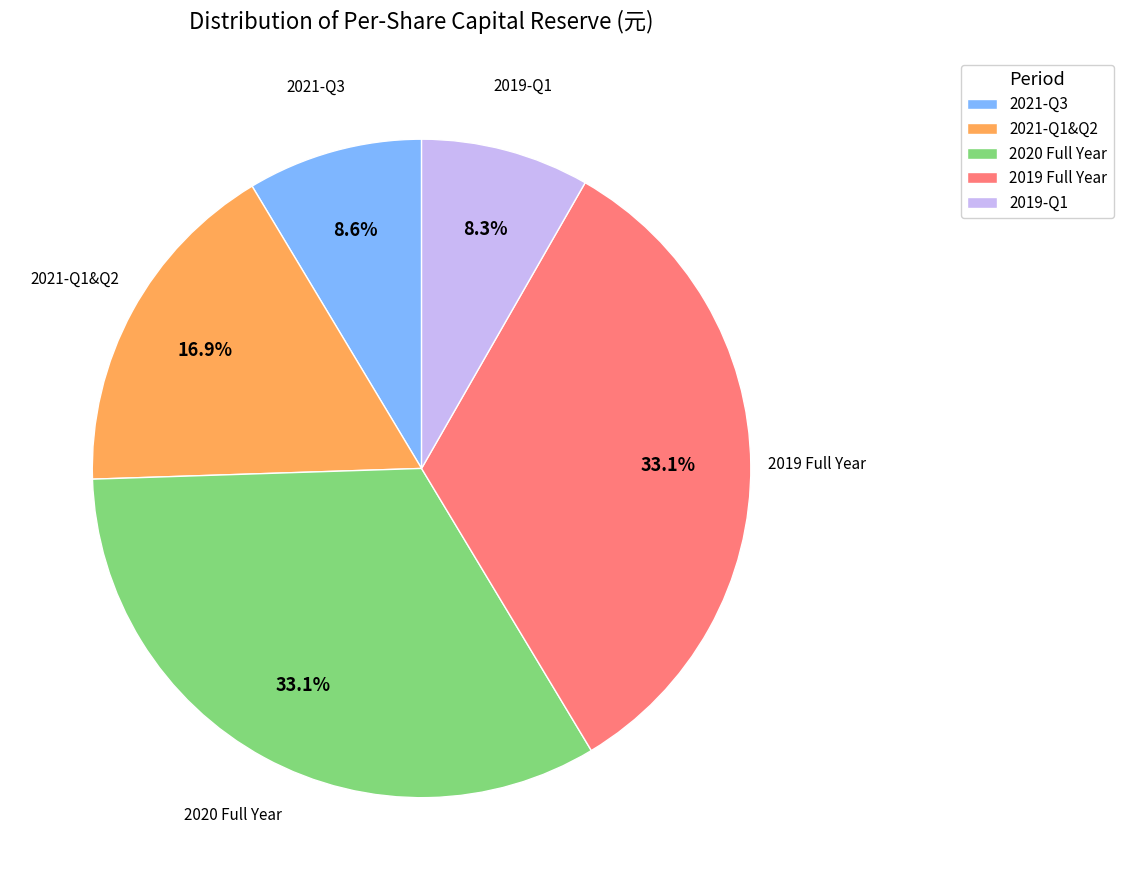

Does any single category account for the majority?

No